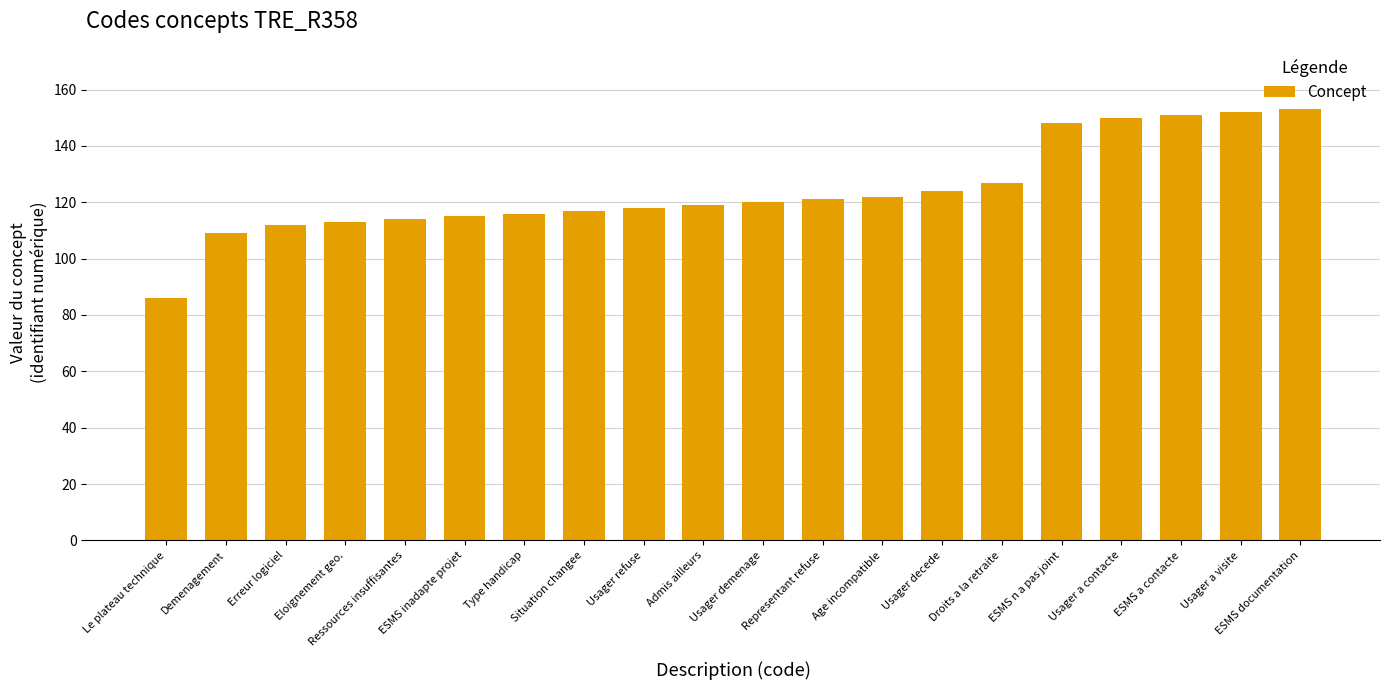

What is the minimum value shown in the chart?

86